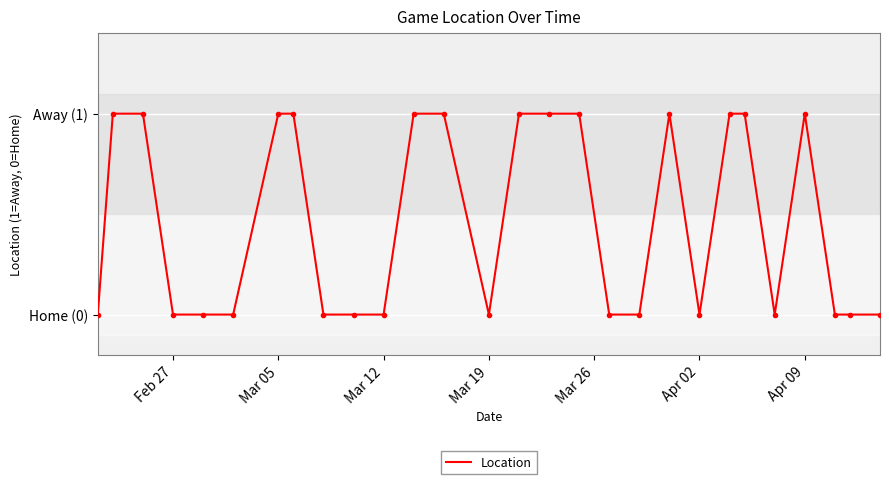

Does the chart have visible grid lines?

Yes